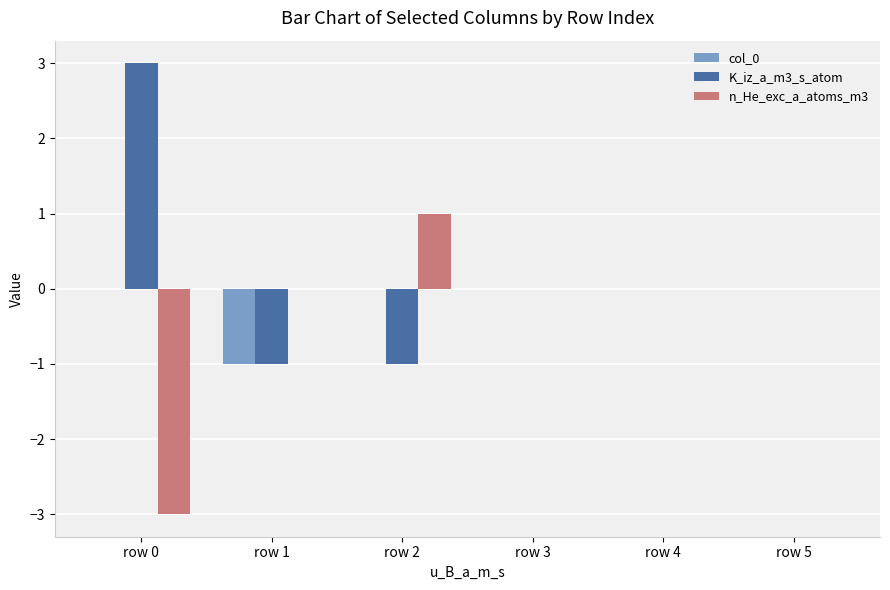

How many groups of bars are there?

6